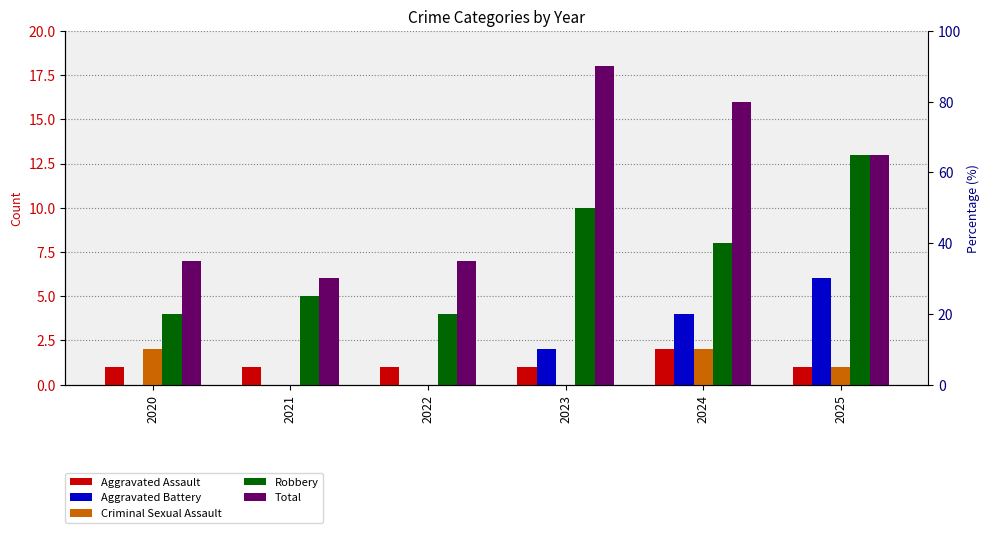

Read the Aggravated Assault value at 2022.

1